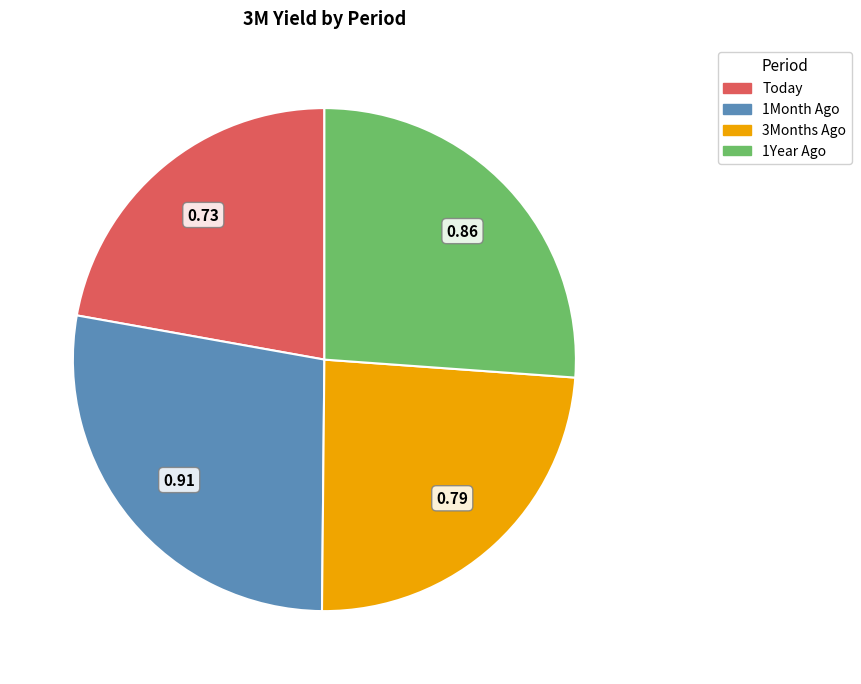

Rank the categories by value from lowest to highest.

Today, 3Months Ago, 1Year Ago, 1Month Ago